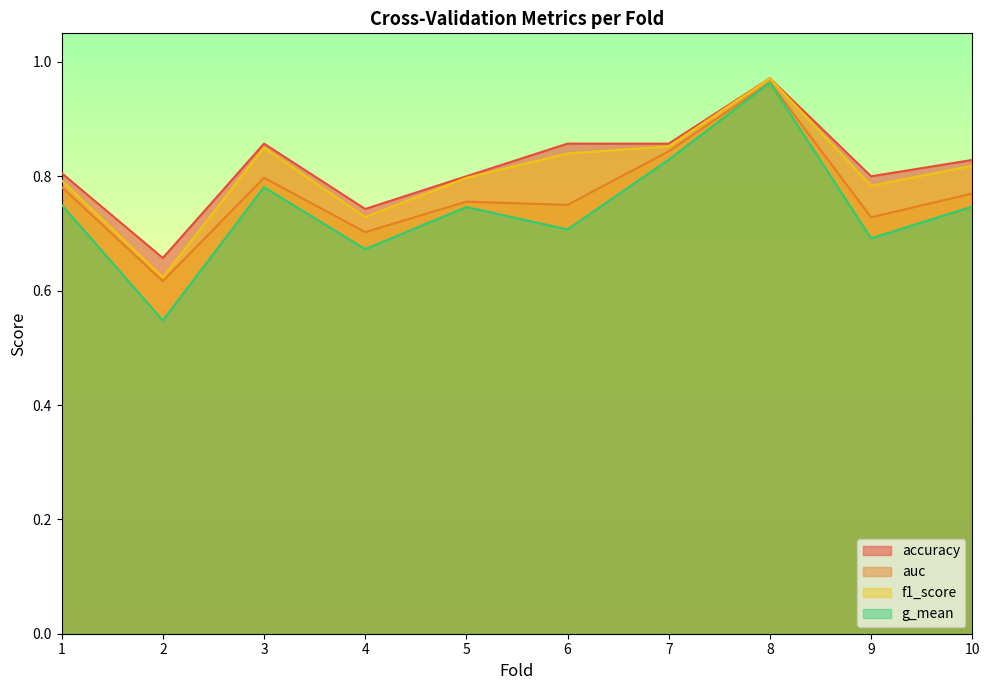

What is the difference between the highest and lowest values at 3?

0.1